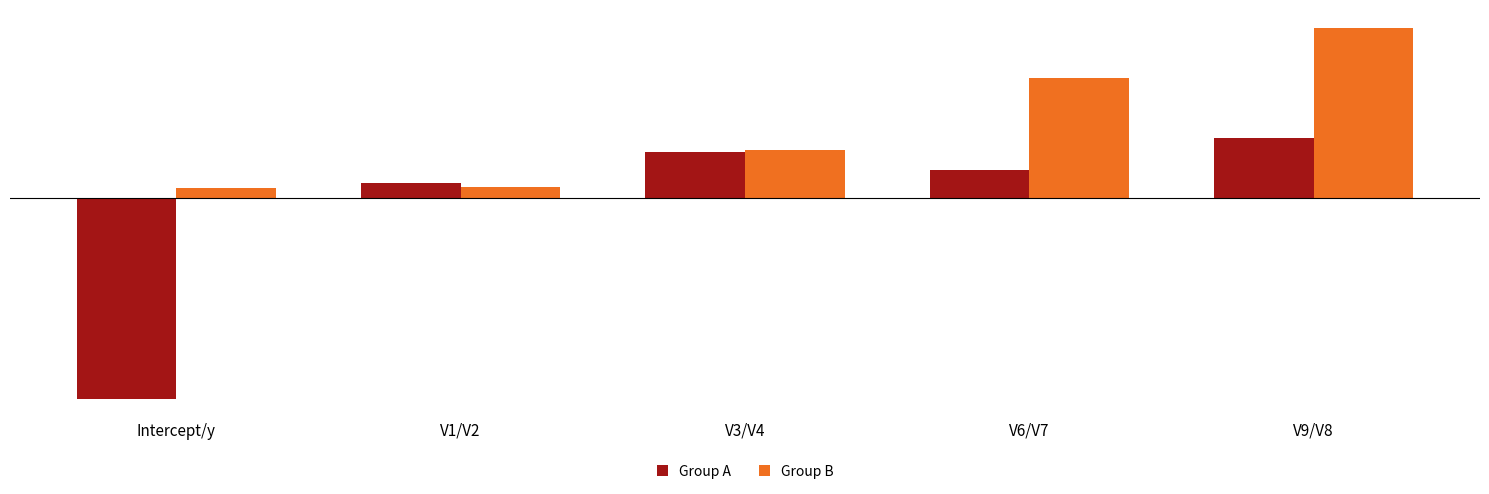

Rank the series by their average value, from highest to lowest.

Group B, Group A